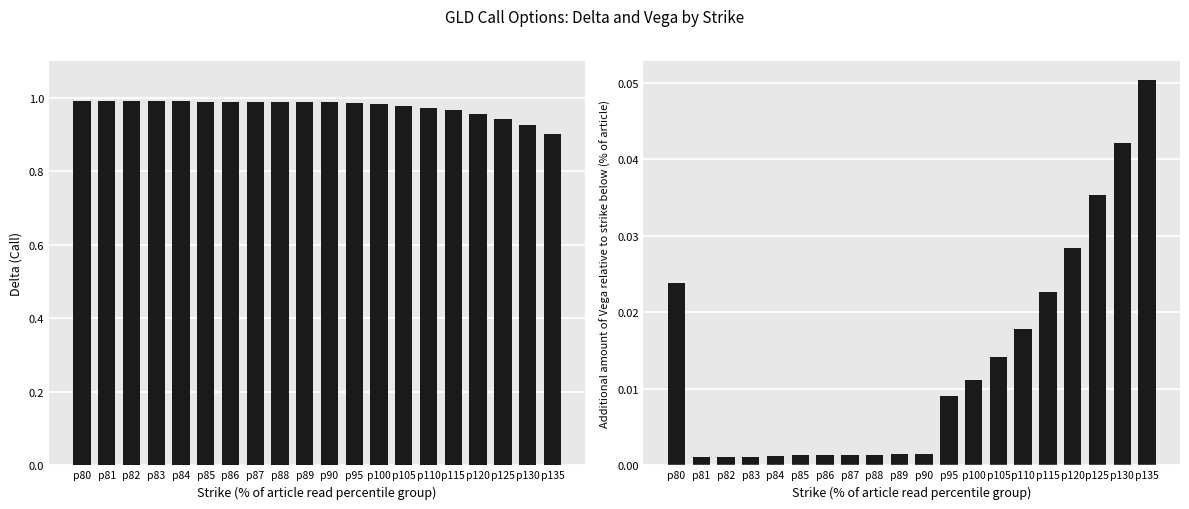

What is the difference between the highest and lowest values at p85?

1.0